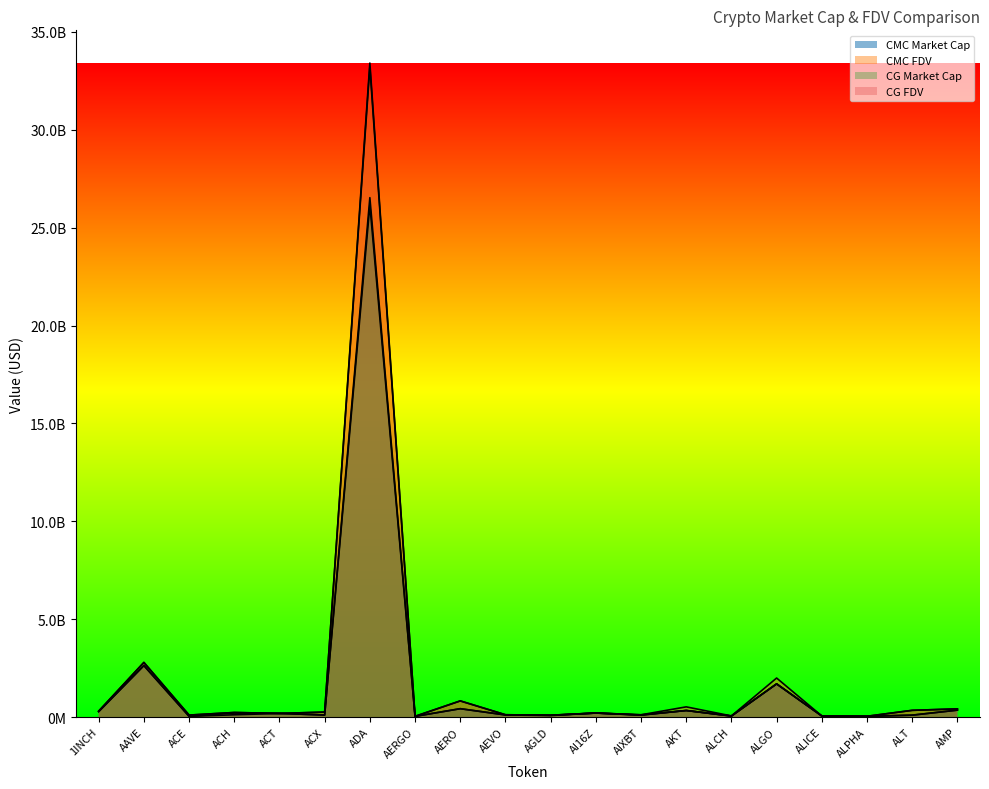

What is the difference between the CG_MarketCap values at ADA and ALCH?

26484830555.0